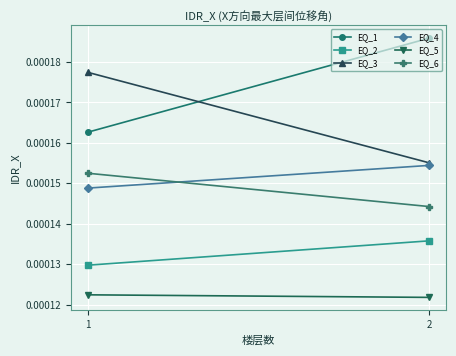

True or false: EQ_4 has a value of 0.0 at 1.

True